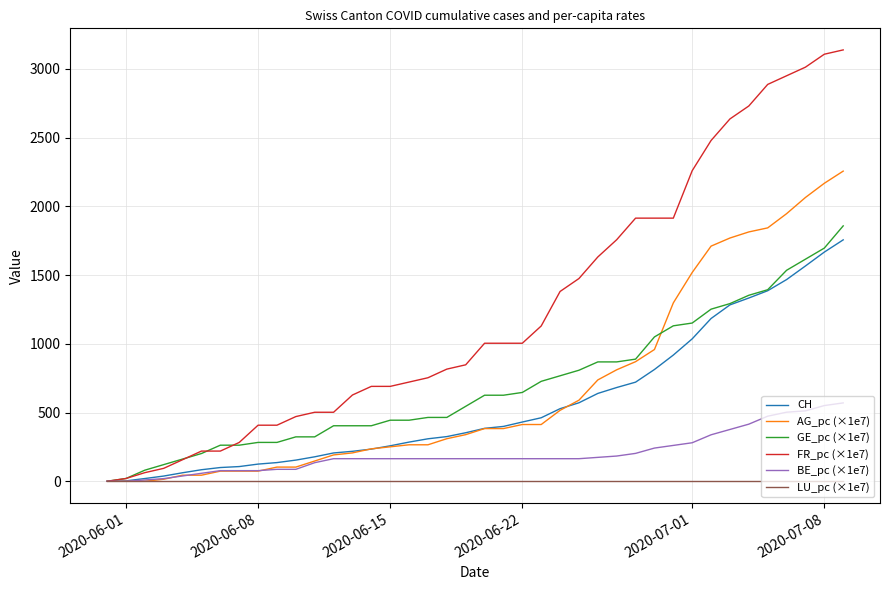

Which series has the widest spread of values?

FR_pc (×1e7)